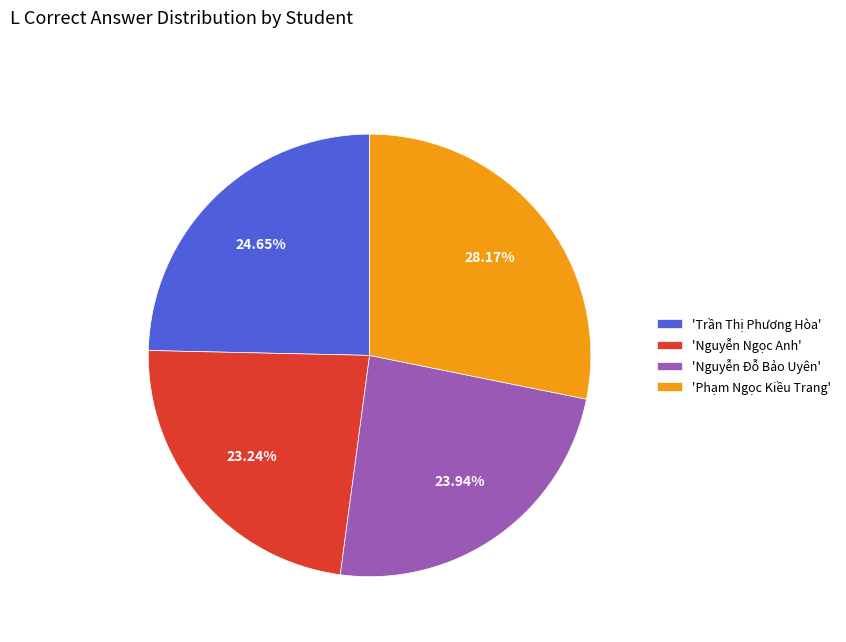

Does any single category account for the majority?

No